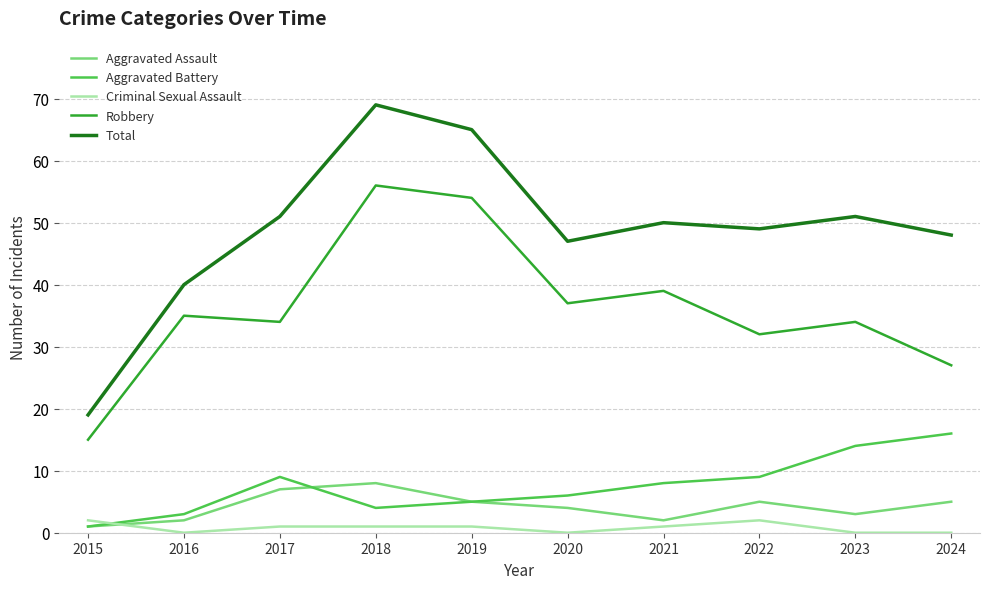

True or false: Aggravated Assault has more than 1 points higher than both neighbors.

True